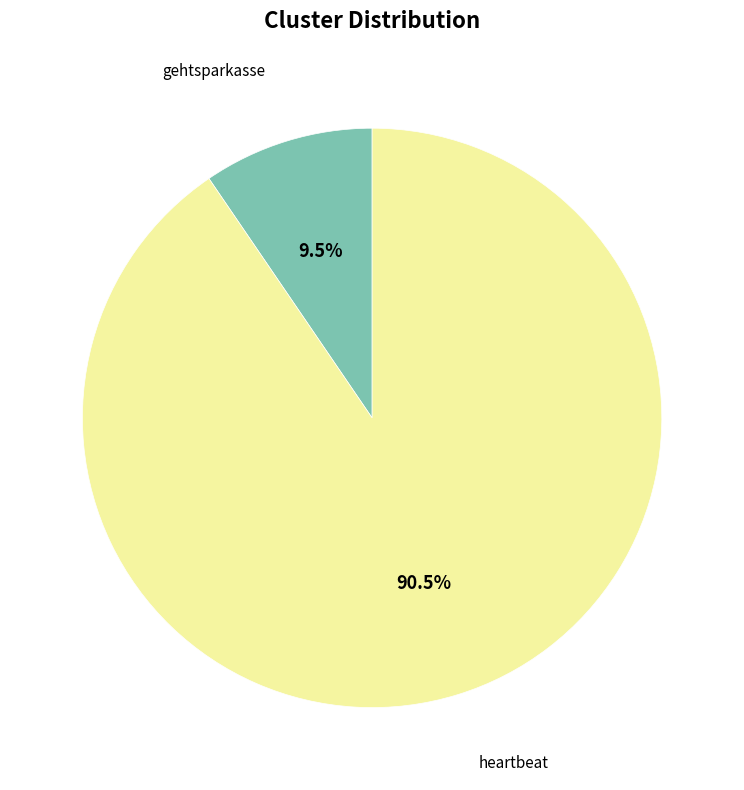

Which slice is the largest?

heartbeat